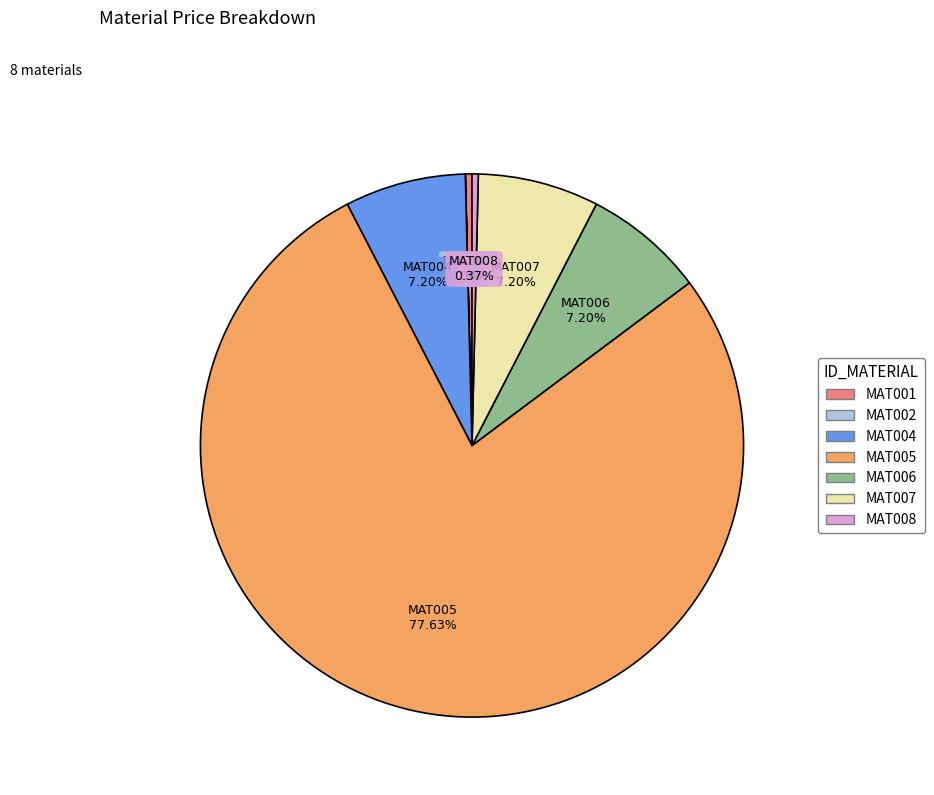

Does any single category account for the majority?

Yes